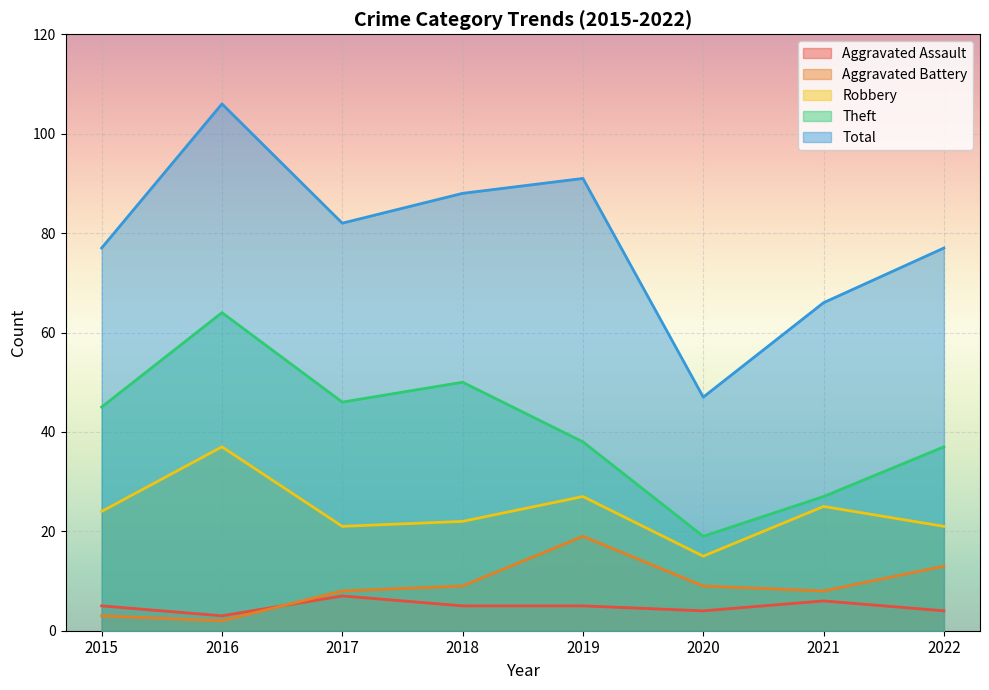

At which category does the chart reach its minimum across all series?

2016